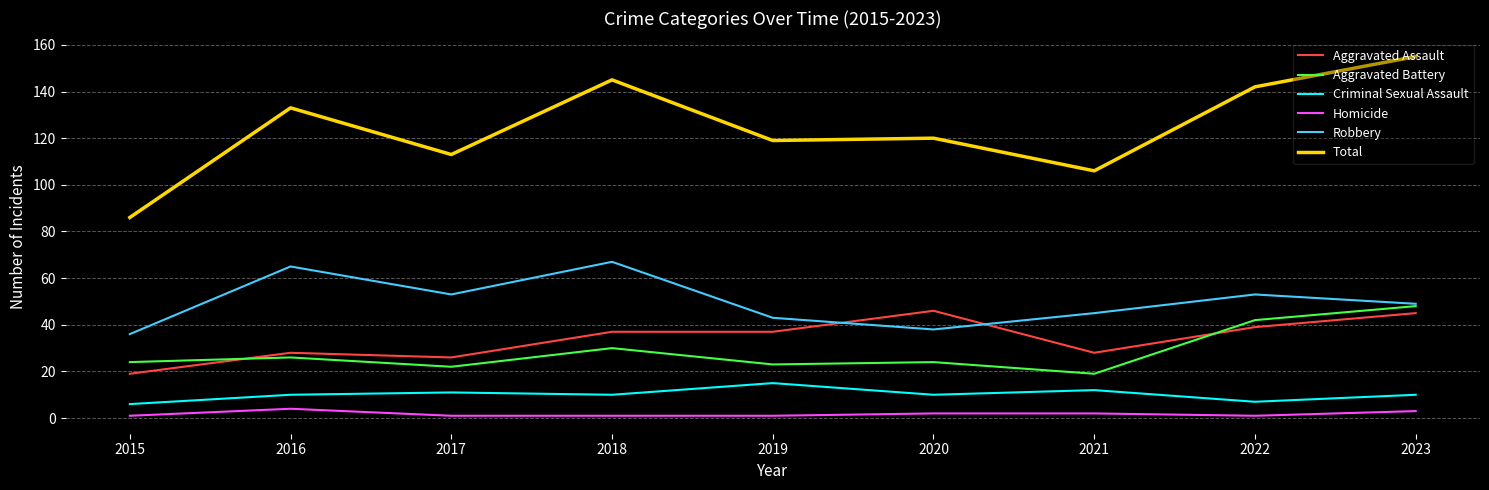

What is the average value of the Homicide series?

2